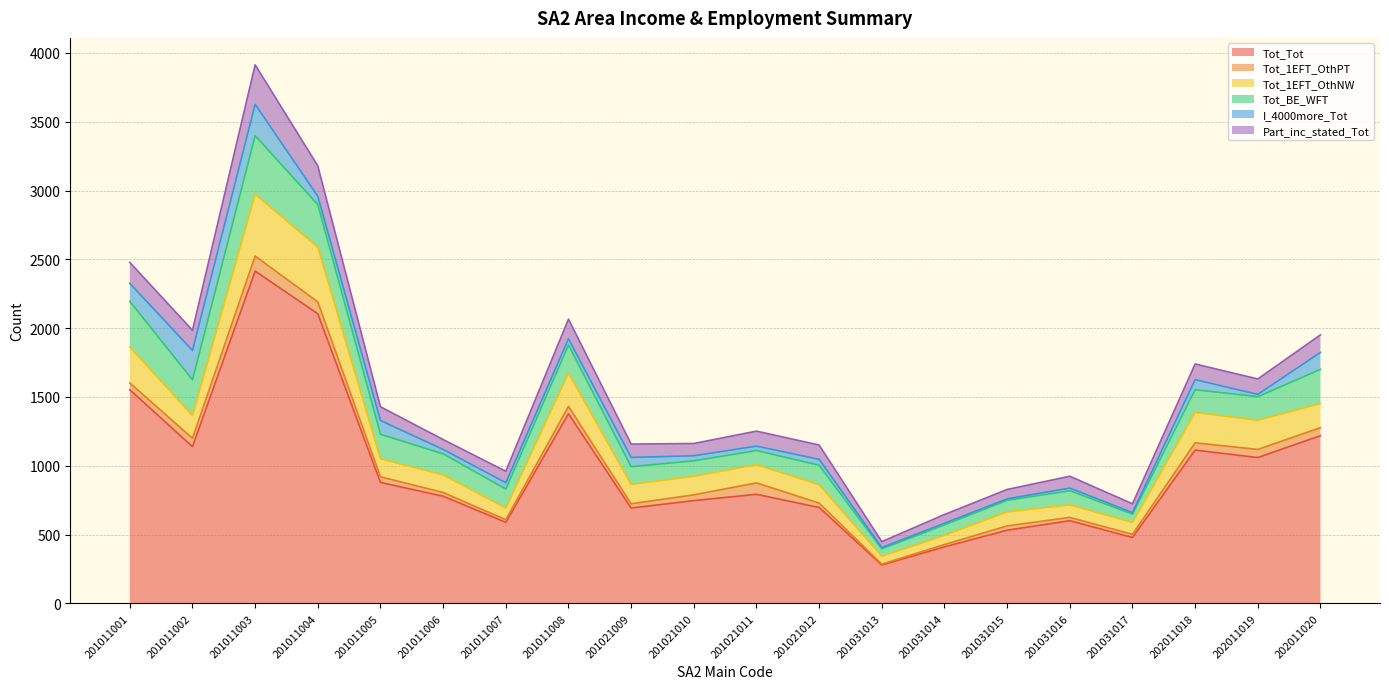

What is the difference between the highest and lowest values at 201011002?

1078